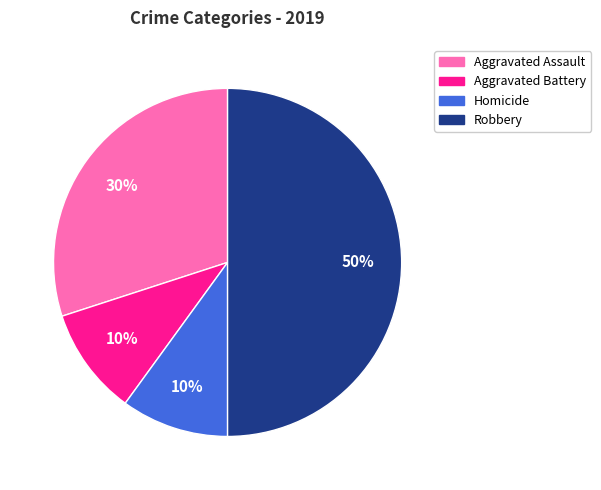

To the nearest percent, what is the difference between the largest and smallest slice percentages?

40%